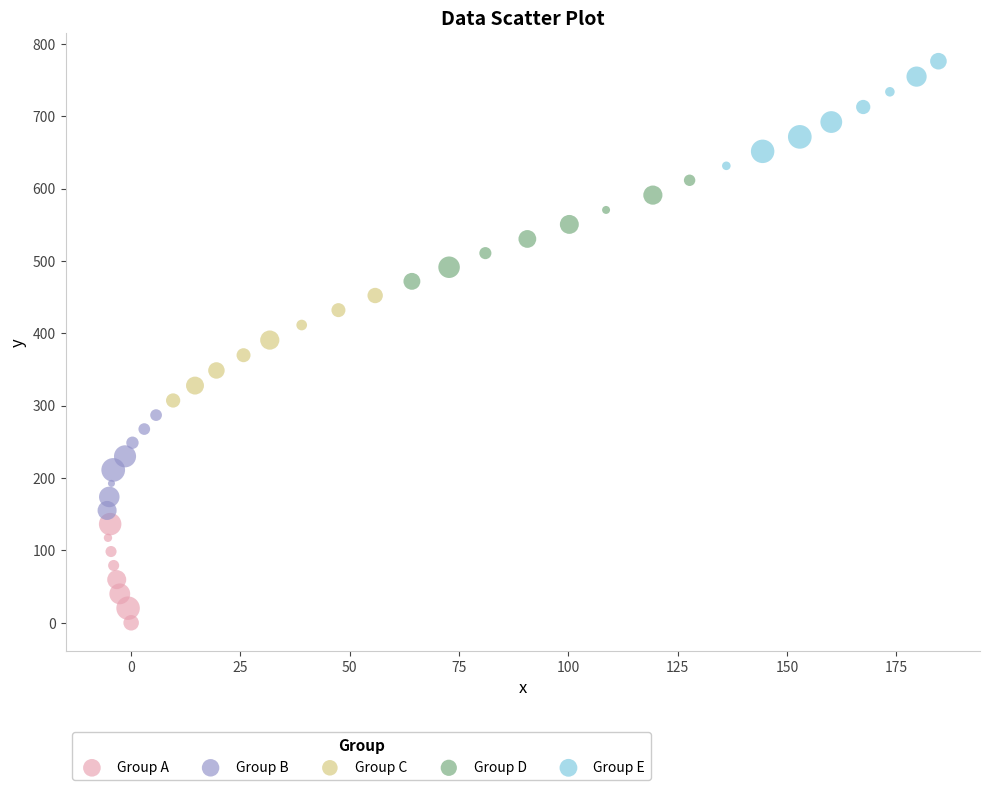

Which series contains the lowest Y value?

Group A